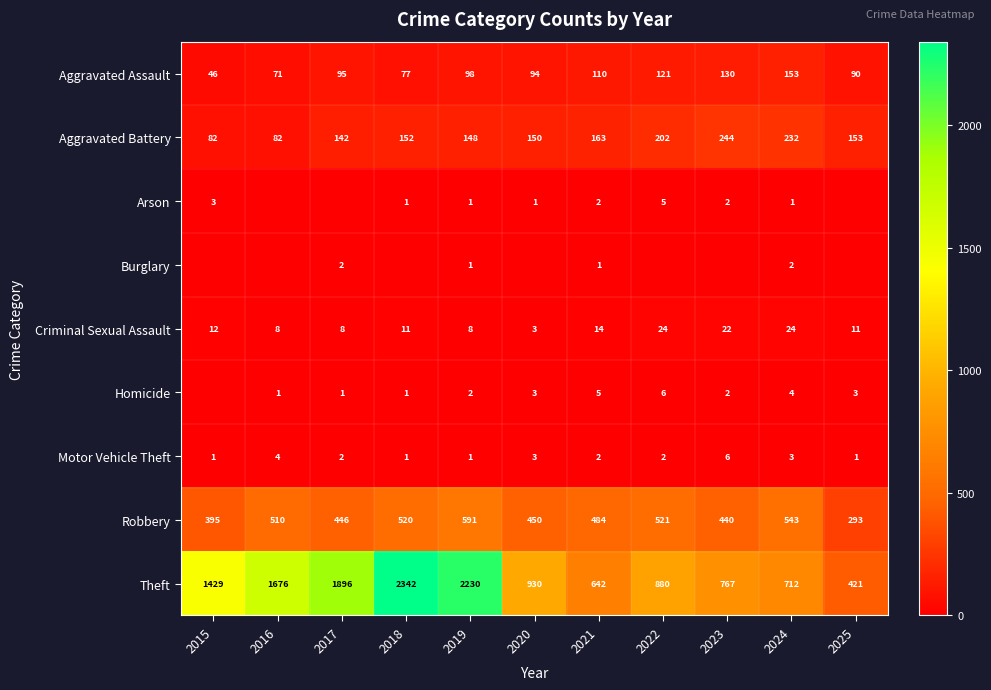

What is the maximum value shown in the chart?

2342